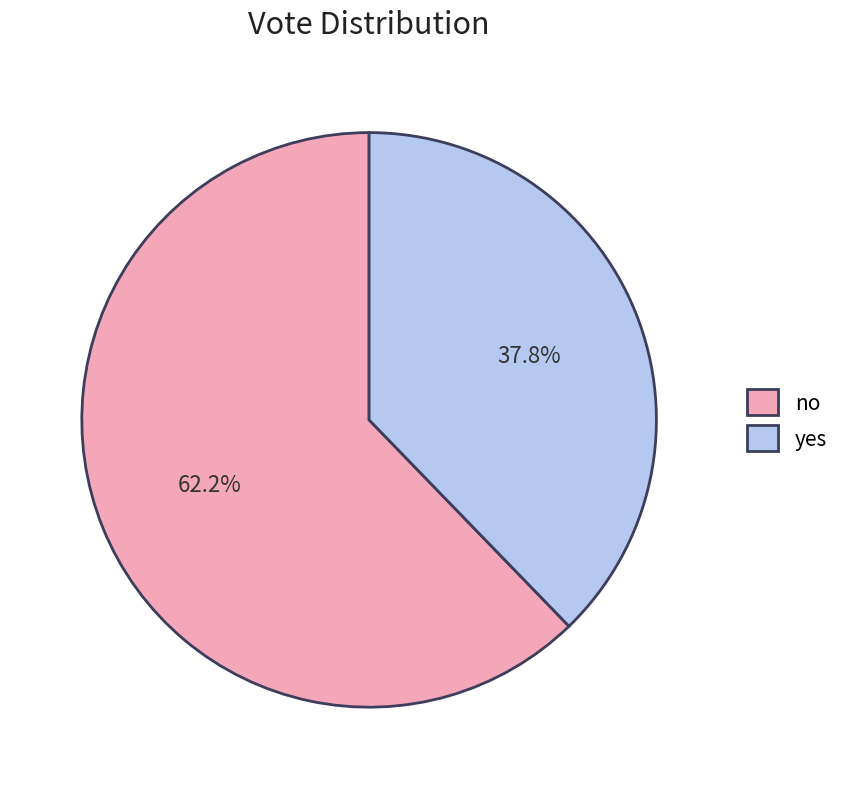

Combined, do no and yes account for over 50%?

Yes